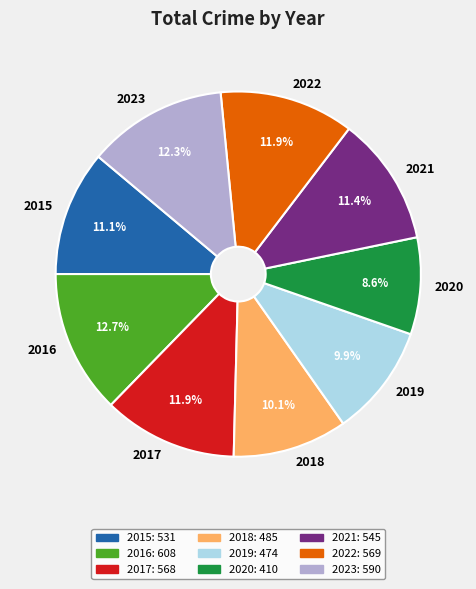

True or false: 2016 accounts for 13% of the total.

True